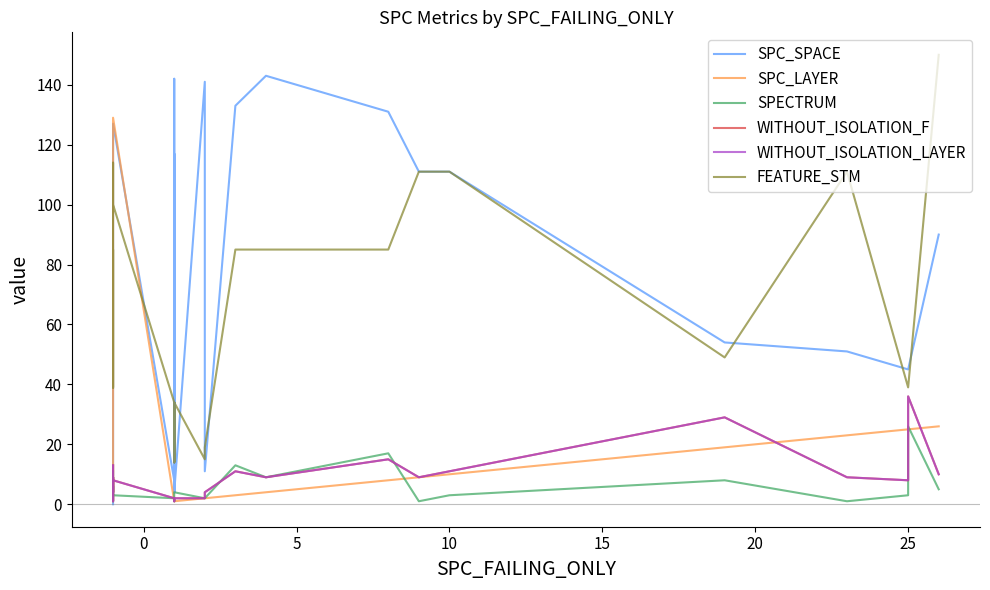

In WITHOUT_ISOLATION_F, how many points are higher than both neighbors (excluding endpoints)?

5